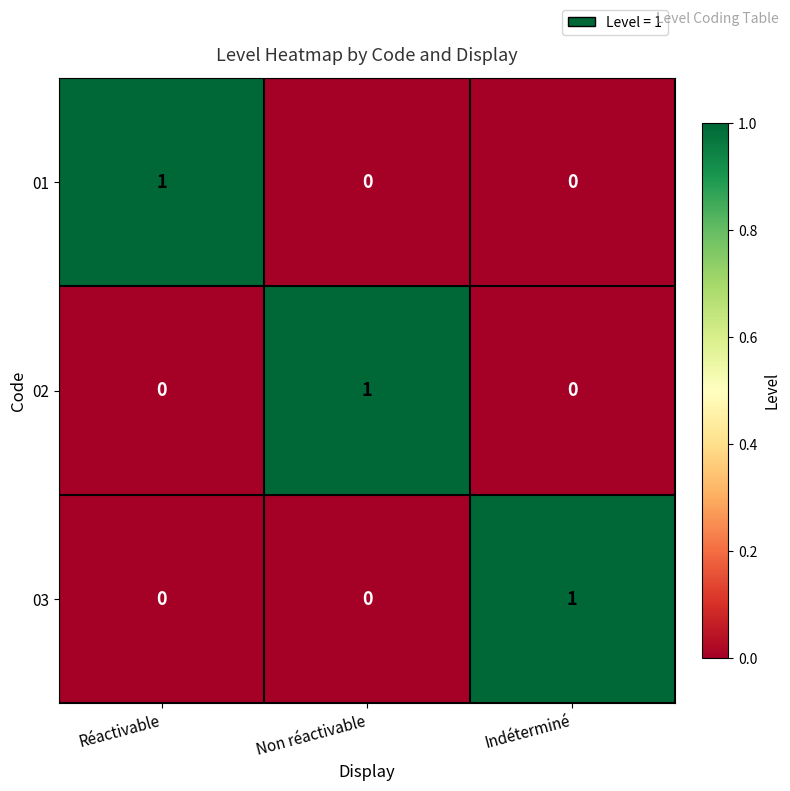

How many 01 values are between 0 and 1?

3